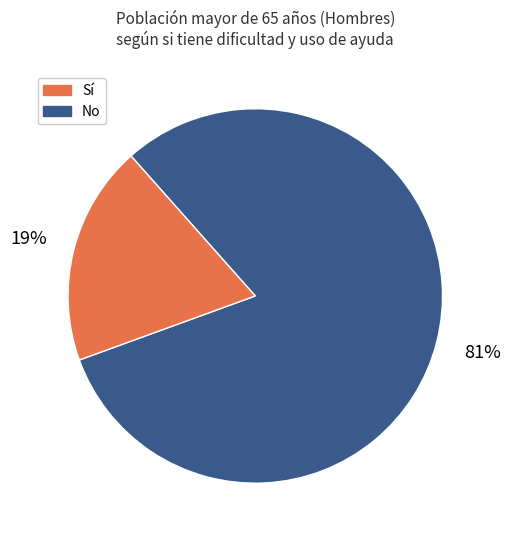

To the nearest percent, what is the average slice percentage?

50%